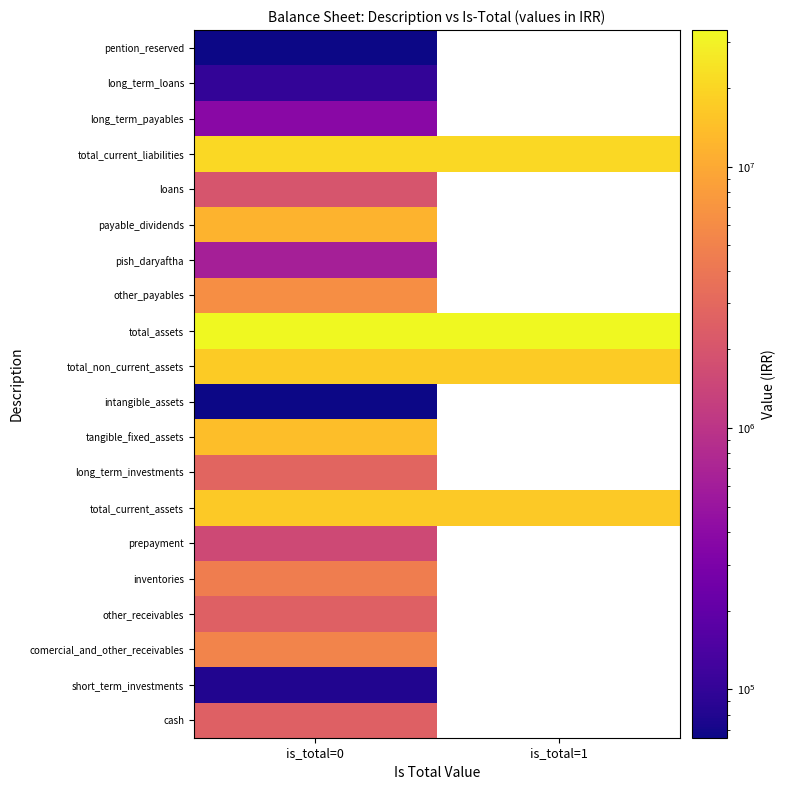

At which category is the sum across all series the highest?

is_total=0